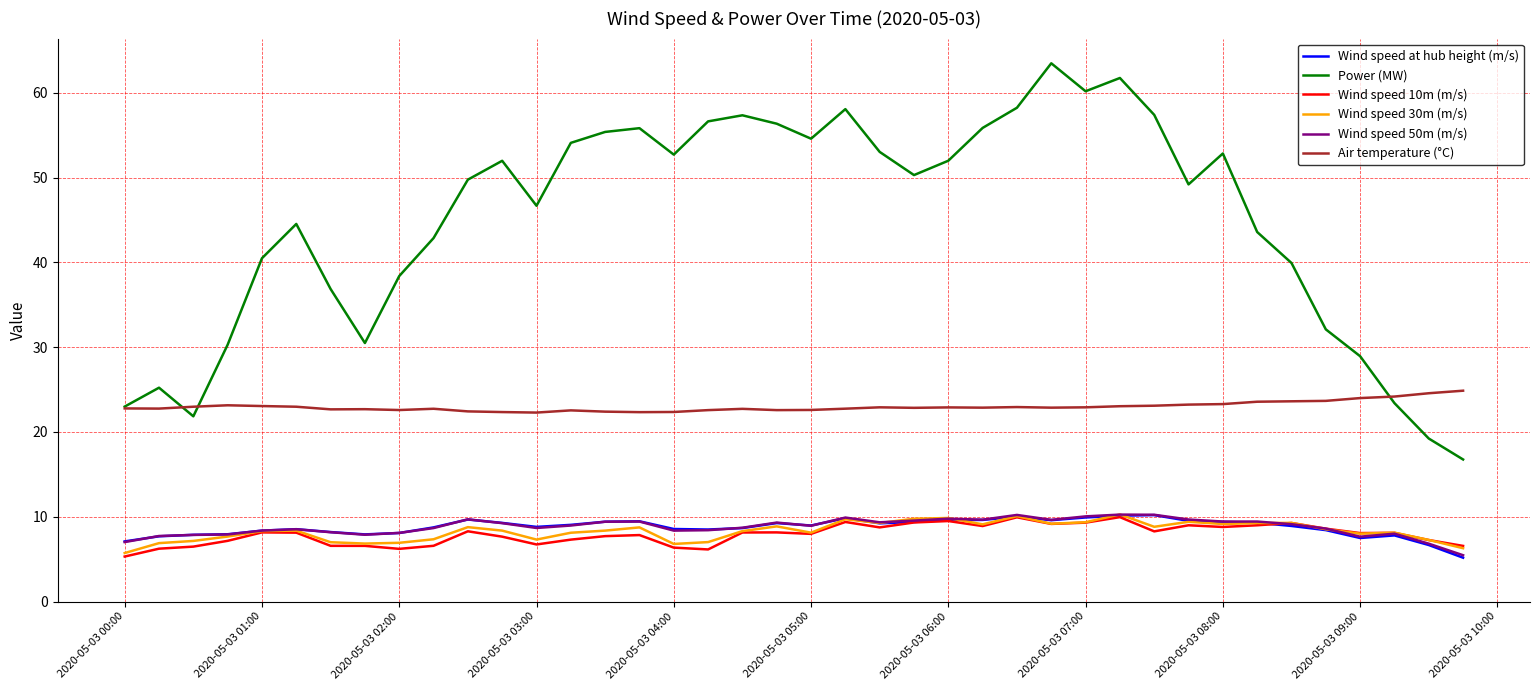

Which series has the widest spread of values?

Power (MW)